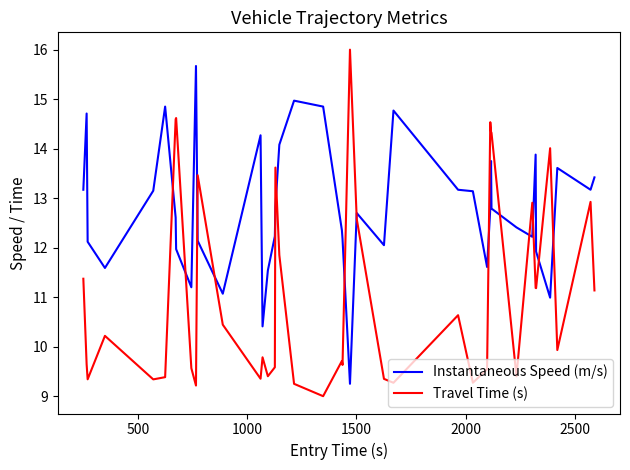

List the series in order of their peak value, highest first.

Travel Time (s), Instantaneous Speed (m/s)